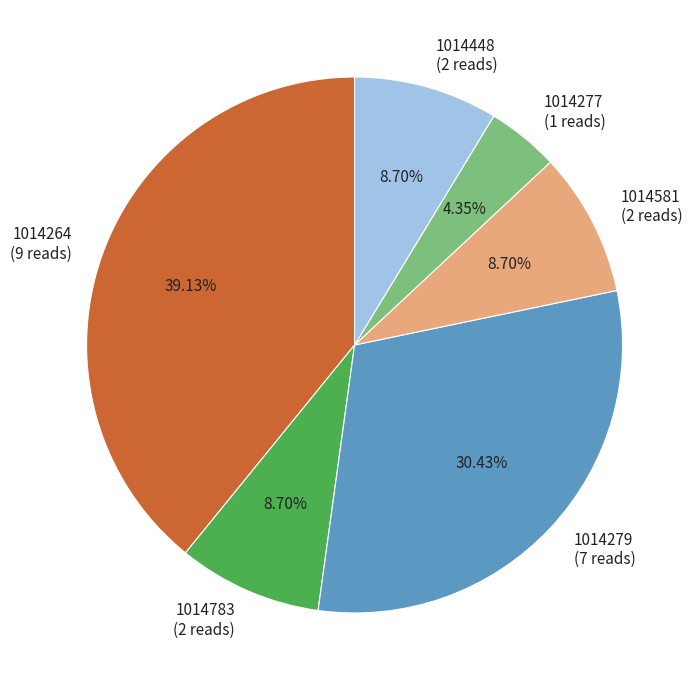

How many slices are in this pie chart?

6